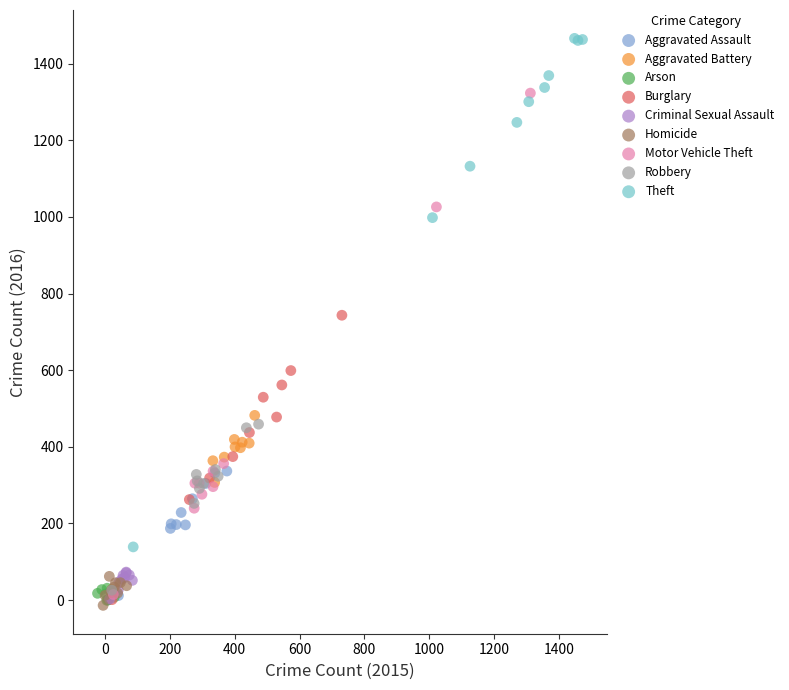

Which series reaches the maximum Y coordinate?

Theft